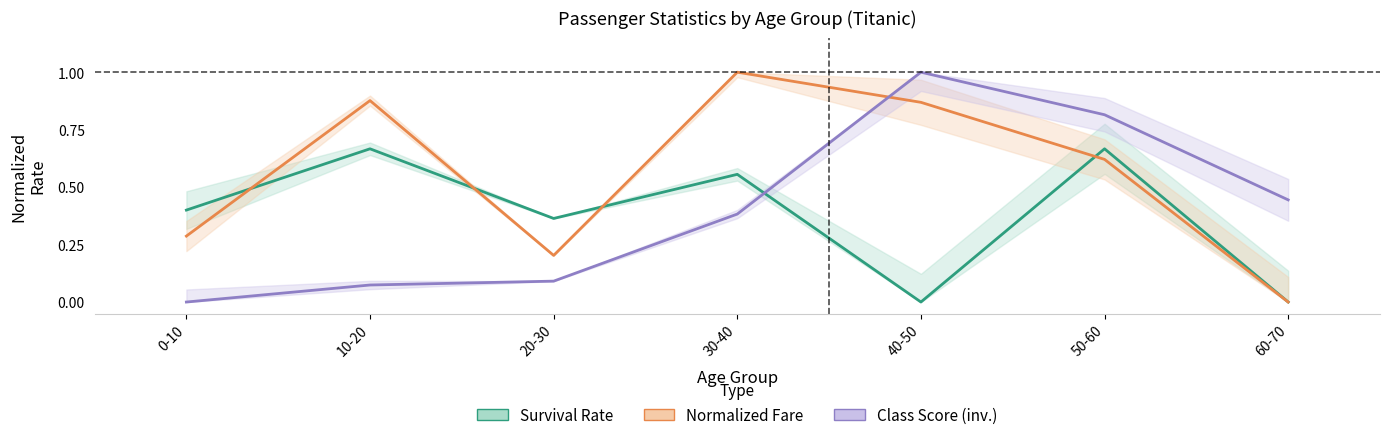

Does the chart display data point markers on the line(s)?

No